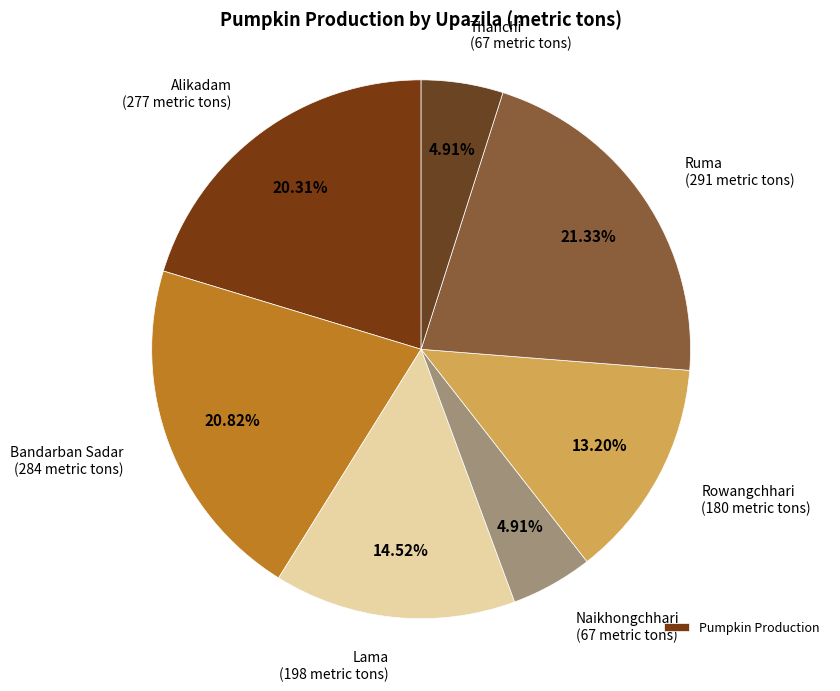

How many slices are in this pie chart?

7